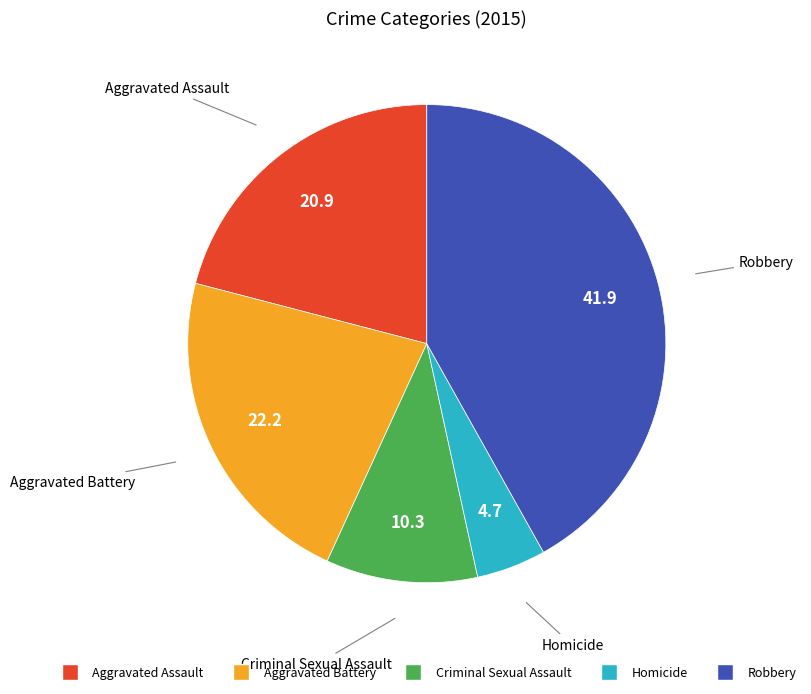

What is the ratio of the value at Aggravated Battery to the value at Aggravated Assault?

1.1